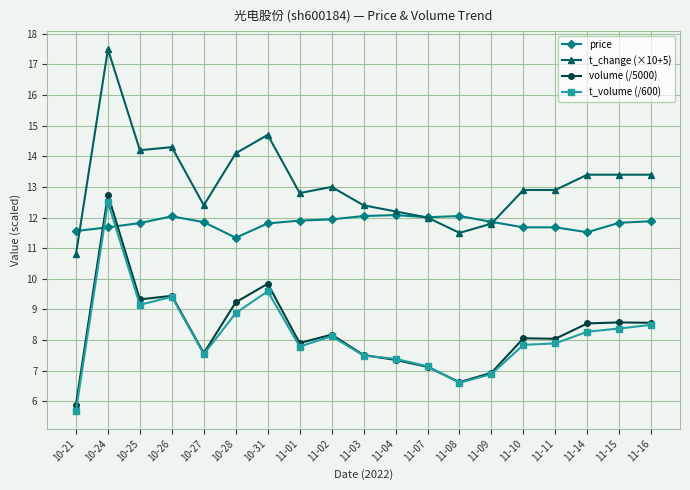

Which series ends up on top after the final intersection of t_volume (/600) and price?

price